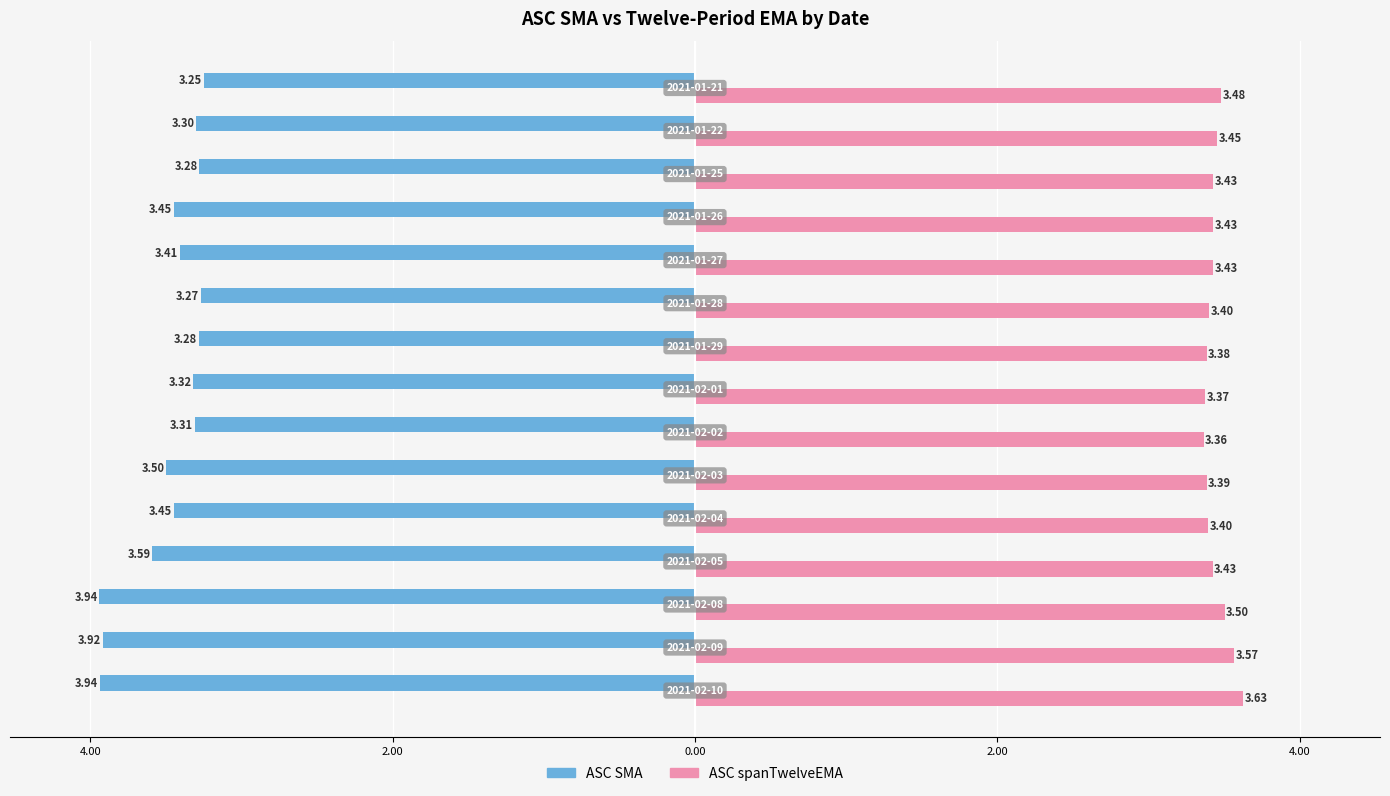

What are all the series names shown in the legend?

ASC SMA, ASC spanTwelveEMA